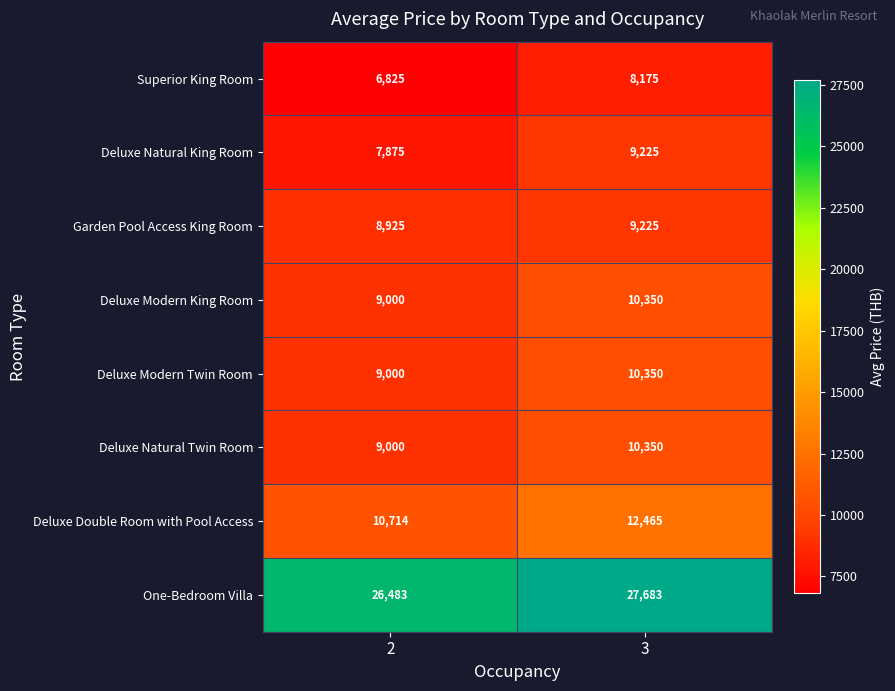

Read the Garden Pool Access King Room value at 2.

8925